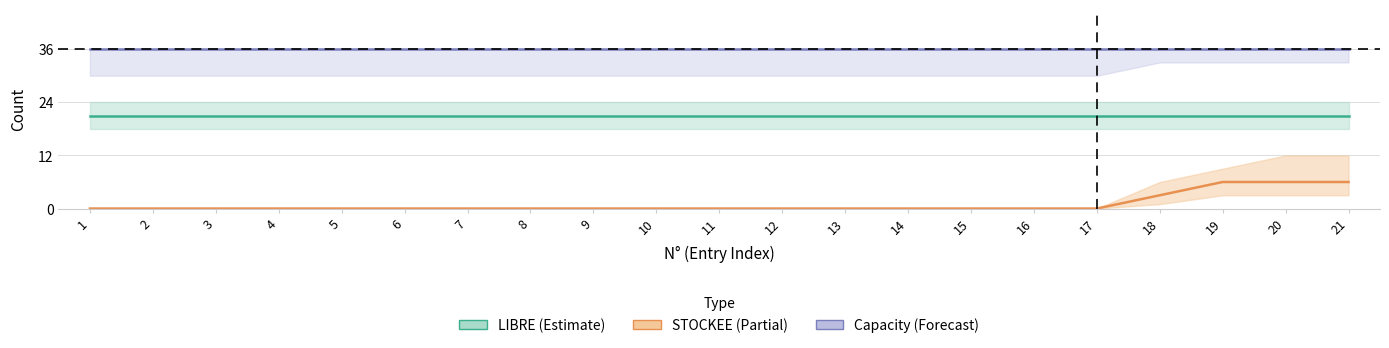

What is the value of the LIBRE (Estimate) point at the 20th from the left?

21